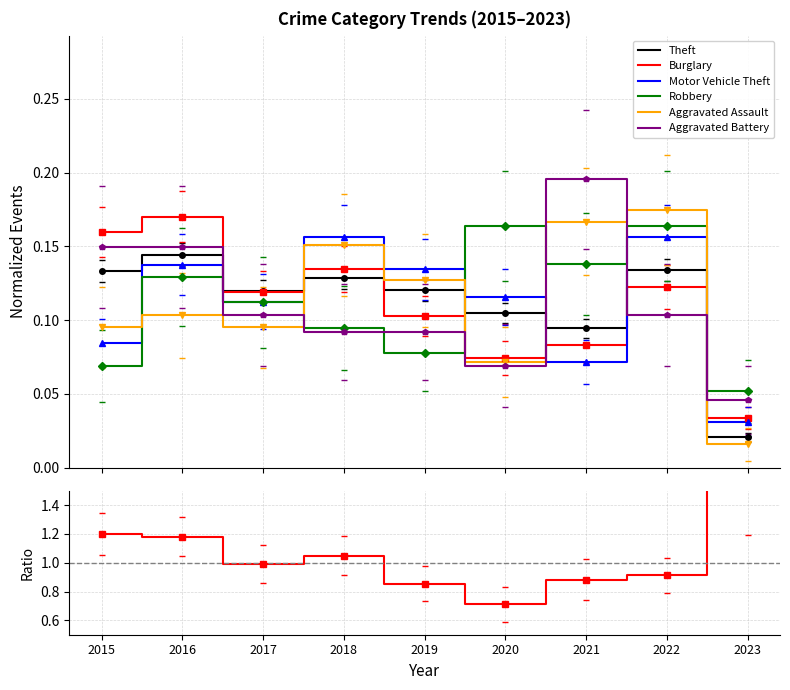

Reading left to right, list all the values displayed in this chart.

Theft: 0.1	0.1	0.1	0.1	0.1	0.1	0.1	0.1	0.0
Burglary: 0.2	0.2	0.1	0.1	0.1	0.1	0.1	0.1	0.0
Motor Vehicle Theft: 0.1	0.1	0.1	0.2	0.1	0.1	0.1	0.2	0.0
Robbery: 0.1	0.1	0.1	0.1	0.1	0.2	0.1	0.2	0.1
Aggravated Assault: 0.1	0.1	0.1	0.2	0.1	0.1	0.2	0.2	0.0
Aggravated Battery: 0.1	0.1	0.1	0.1	0.1	0.1	0.2	0.1	0.0